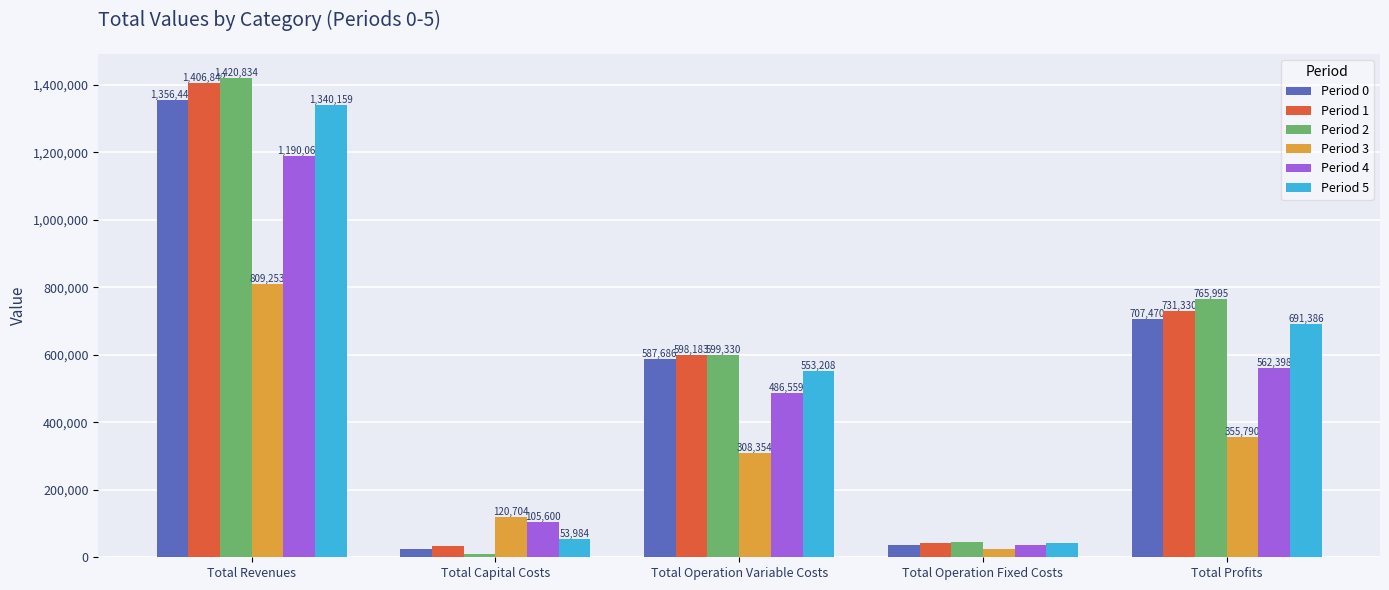

What is the total value across all series at Total Revenues?

7523589.6